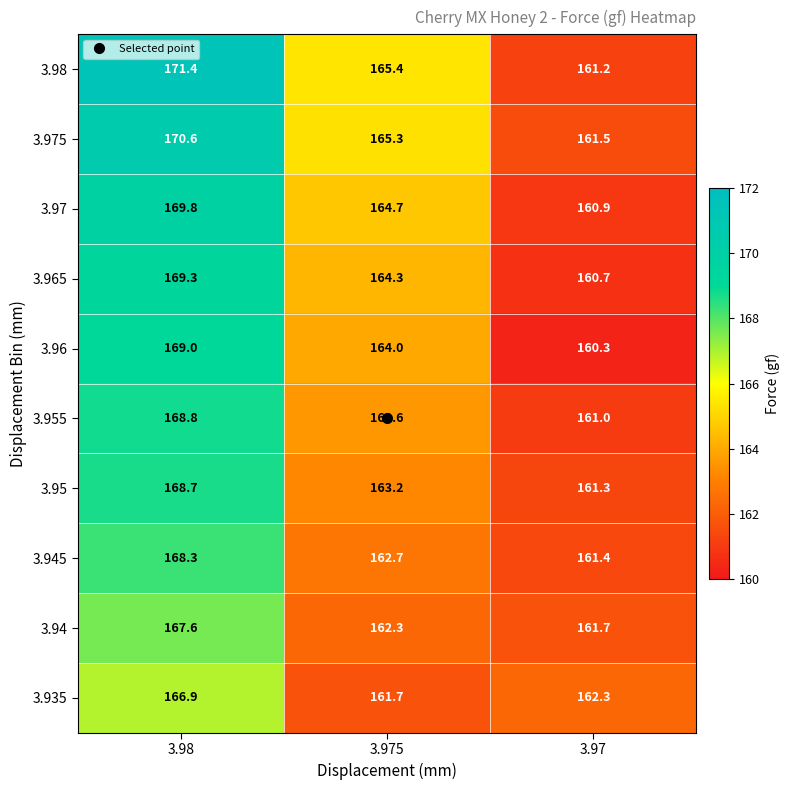

Count the number of data series in this chart.

10